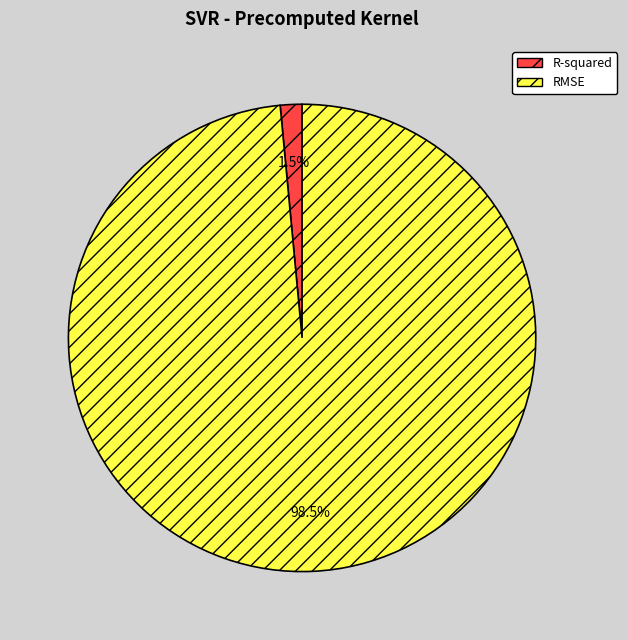

To the nearest percent, what is the average slice percentage?

50%